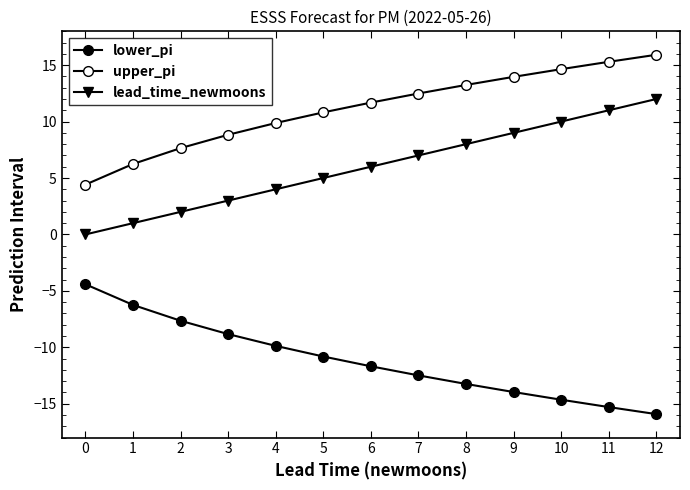

How many data points does each series have?

13